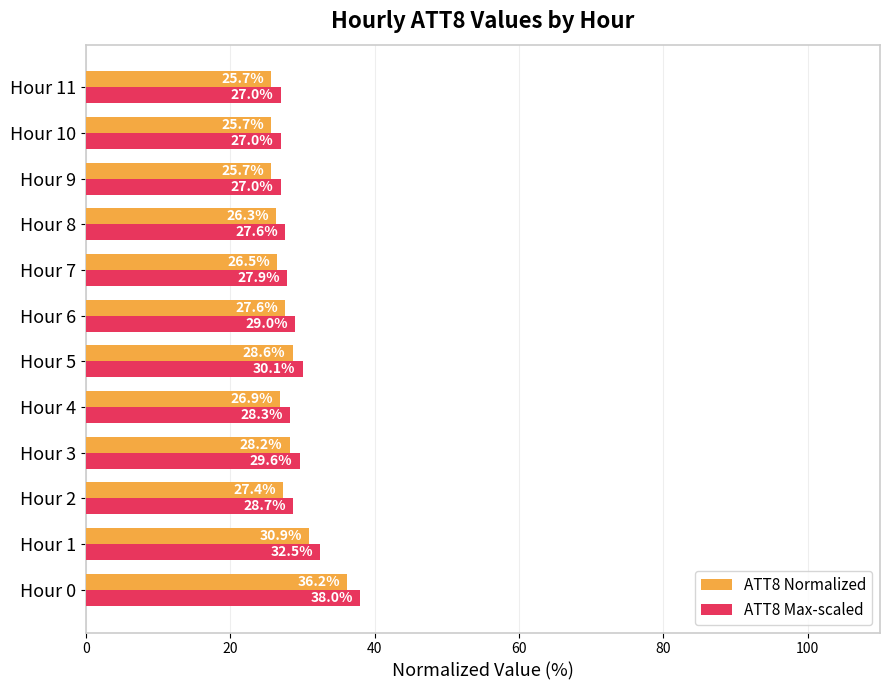

Is the value of ATT8 Max-scaled at Hour 5 greater than the value of ATT8 Normalized at Hour 3?

Yes